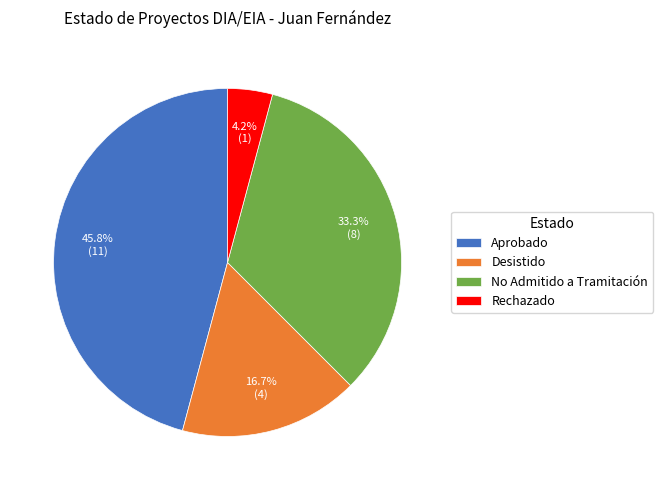

To the nearest percent, what is the average slice percentage?

25%